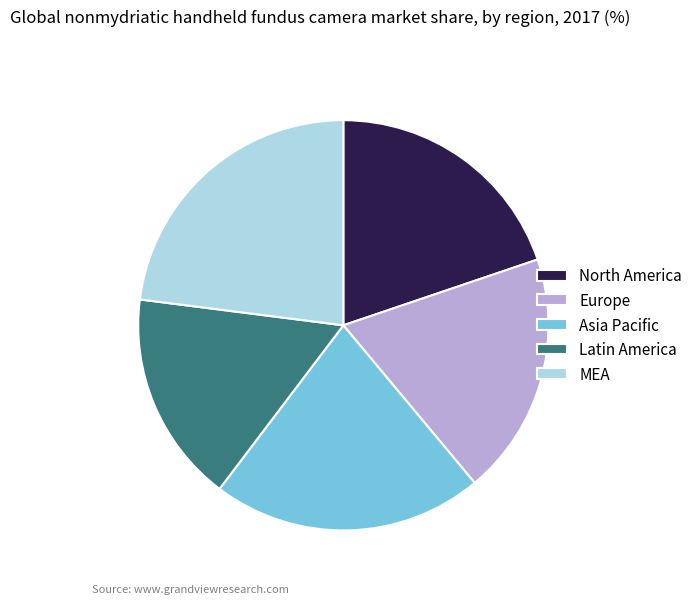

True or false: Asia Pacific accounts for 21% of the total.

True